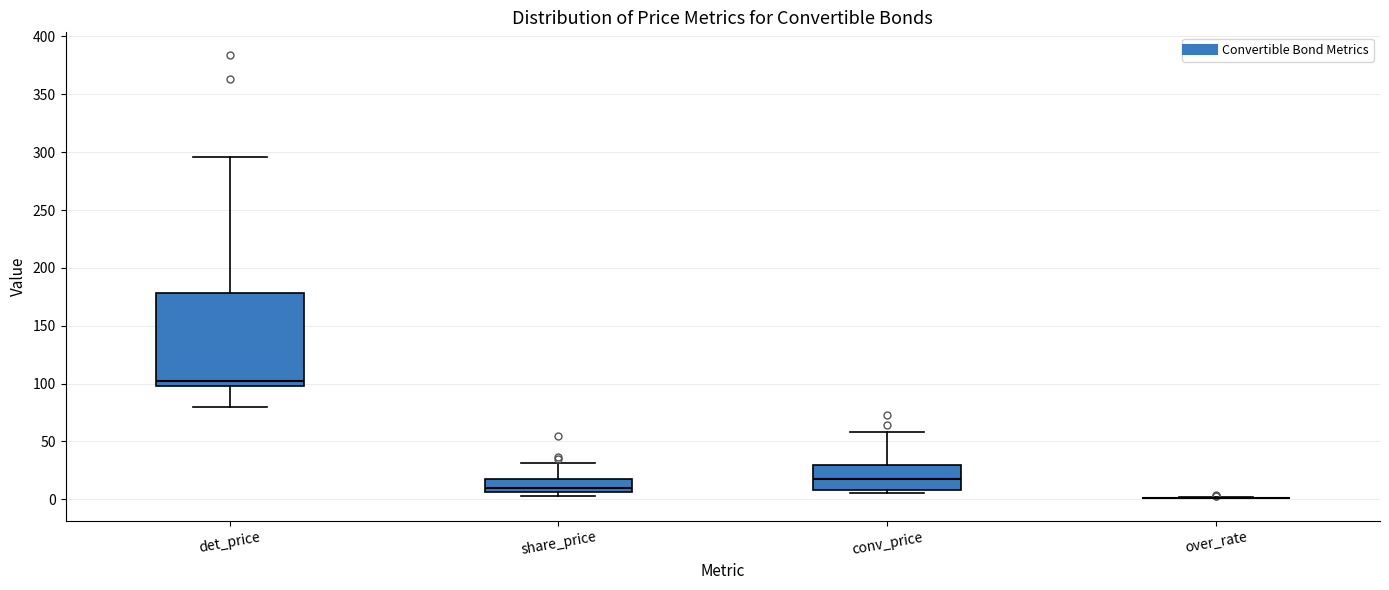

Where does the median line of the box for conv_price sit on the y-axis? The values are not printed on the chart, so give them approximately, as read against the axis.

15